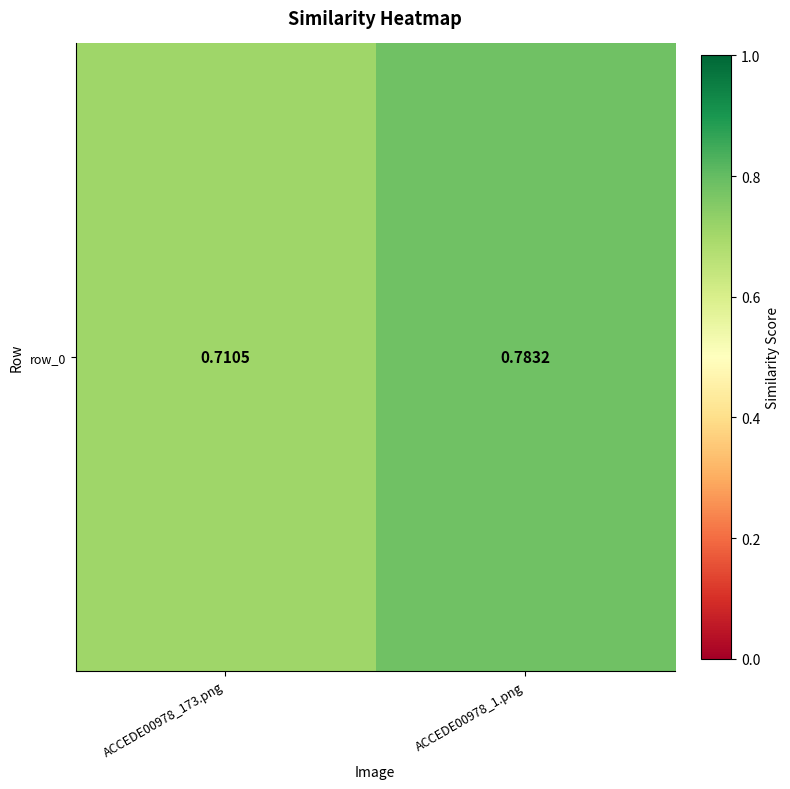

Reading right to left, what are all the values shown in this chart?

ACCEDE00978_1.png=0.8	ACCEDE00978_173.png=0.7